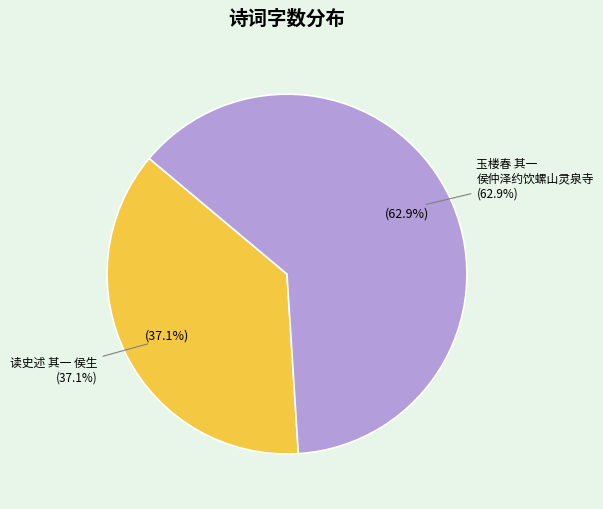

To the nearest percent, what is the combined percentage of 玉楼春 其一 侯仲泽约饮螺山灵泉寺，余与邓中甫候久，欲暮，归，归而侯至寺，相失 and 读史述 其一 侯生?

100%